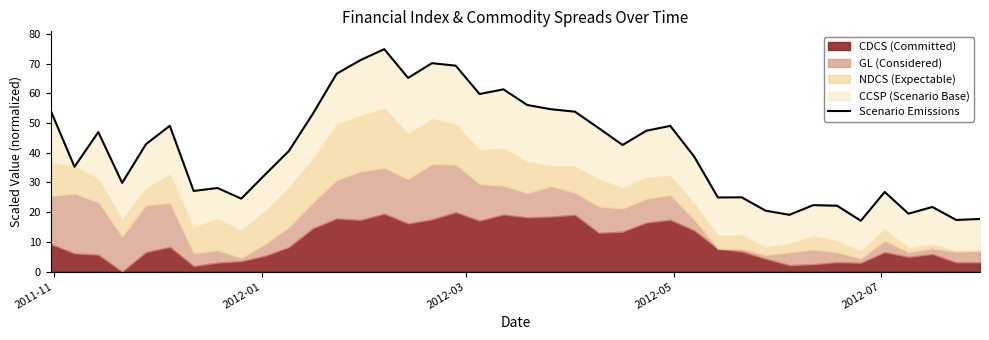

What is the maximum value shown in the chart?

74.9